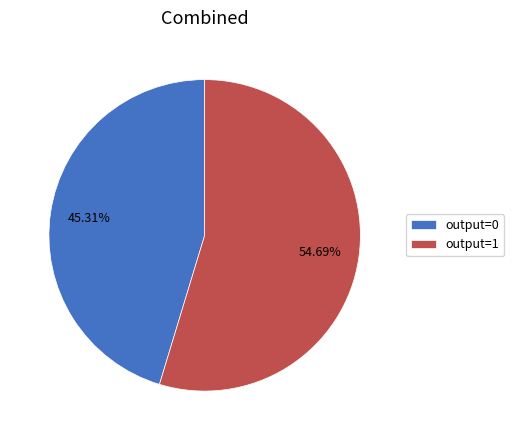

Rank the categories by value from lowest to highest.

output=0, output=1